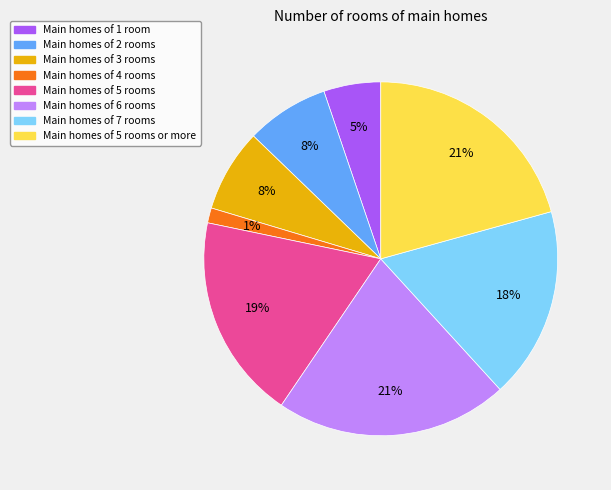

Is there a majority slice in this chart?

No